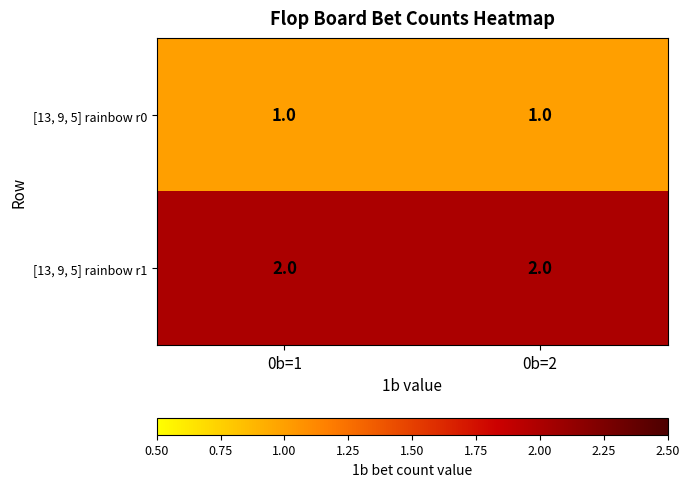

True or false: [13, 9, 5] rainbow r0 has a value of 1 at 0b=1.

True